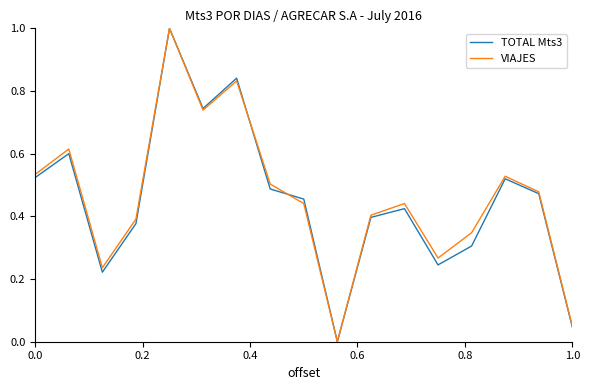

What is the greatest value displayed?

1.0